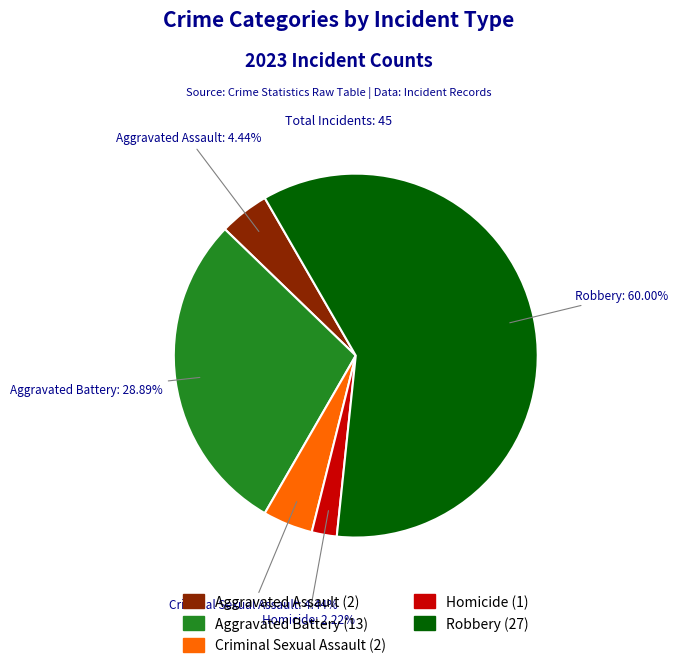

Do Robbery and Aggravated Battery together represent more than half of the pie?

Yes